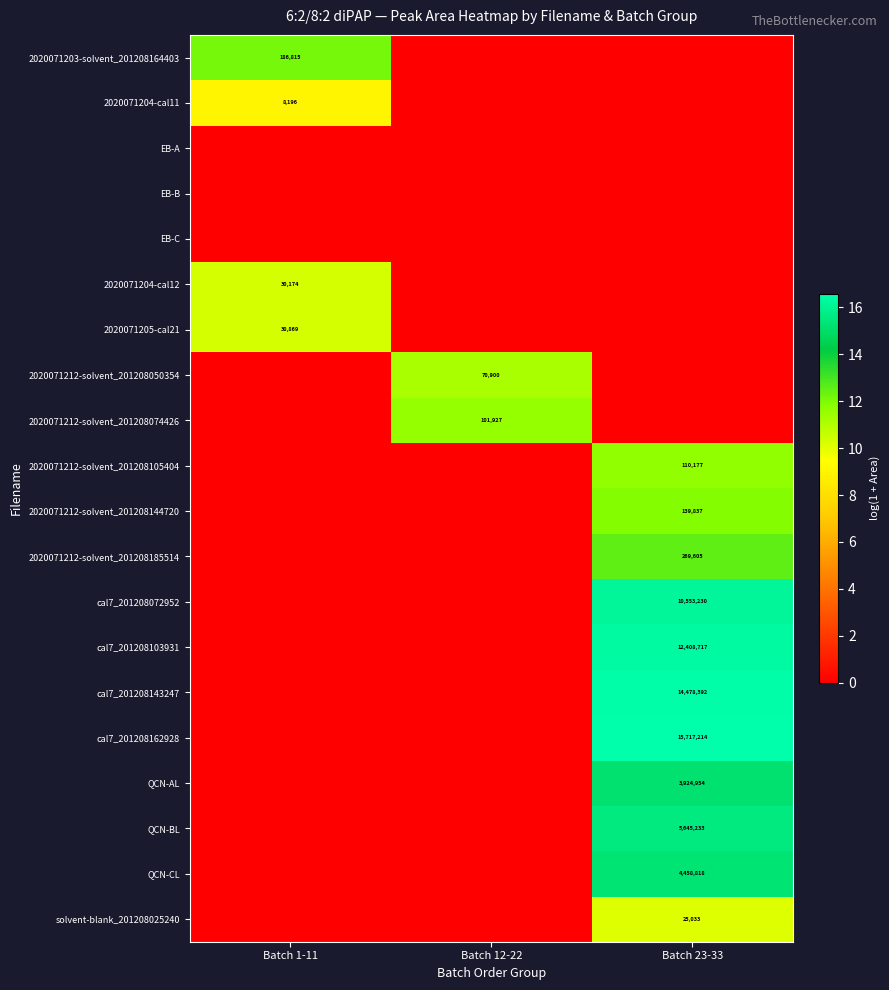

The 2020071212-solvent_201208144720 series shows 139837 at Batch 23-33. True or false?

True